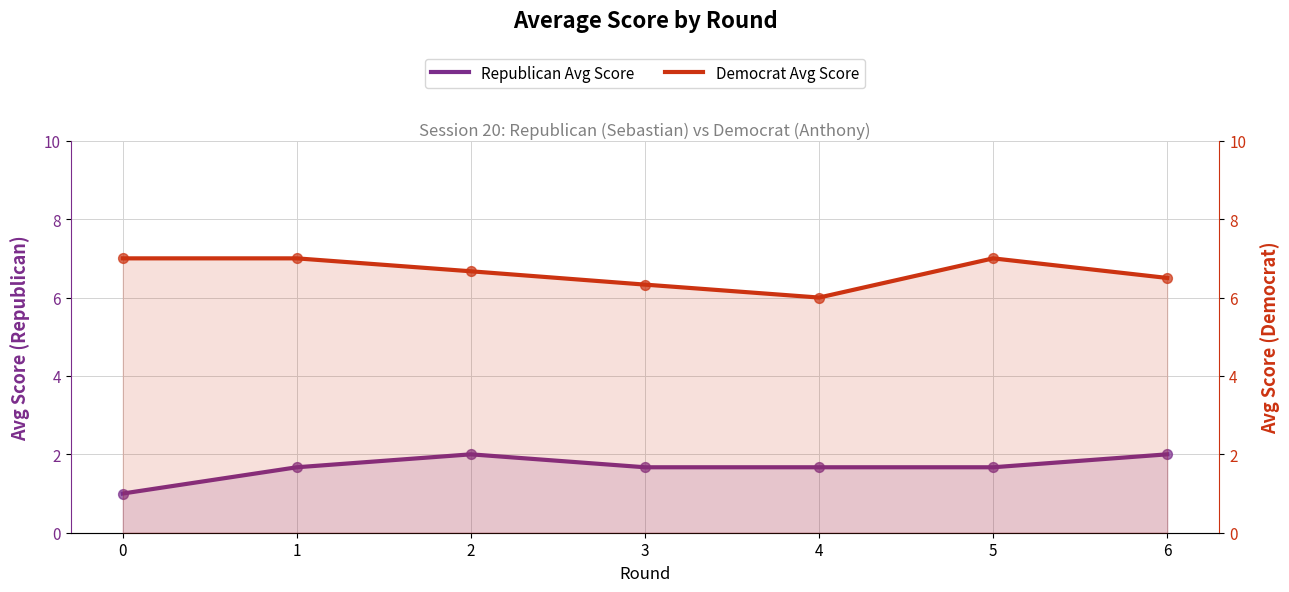

Which series reaches the minimum Y coordinate?

Republican Avg Score